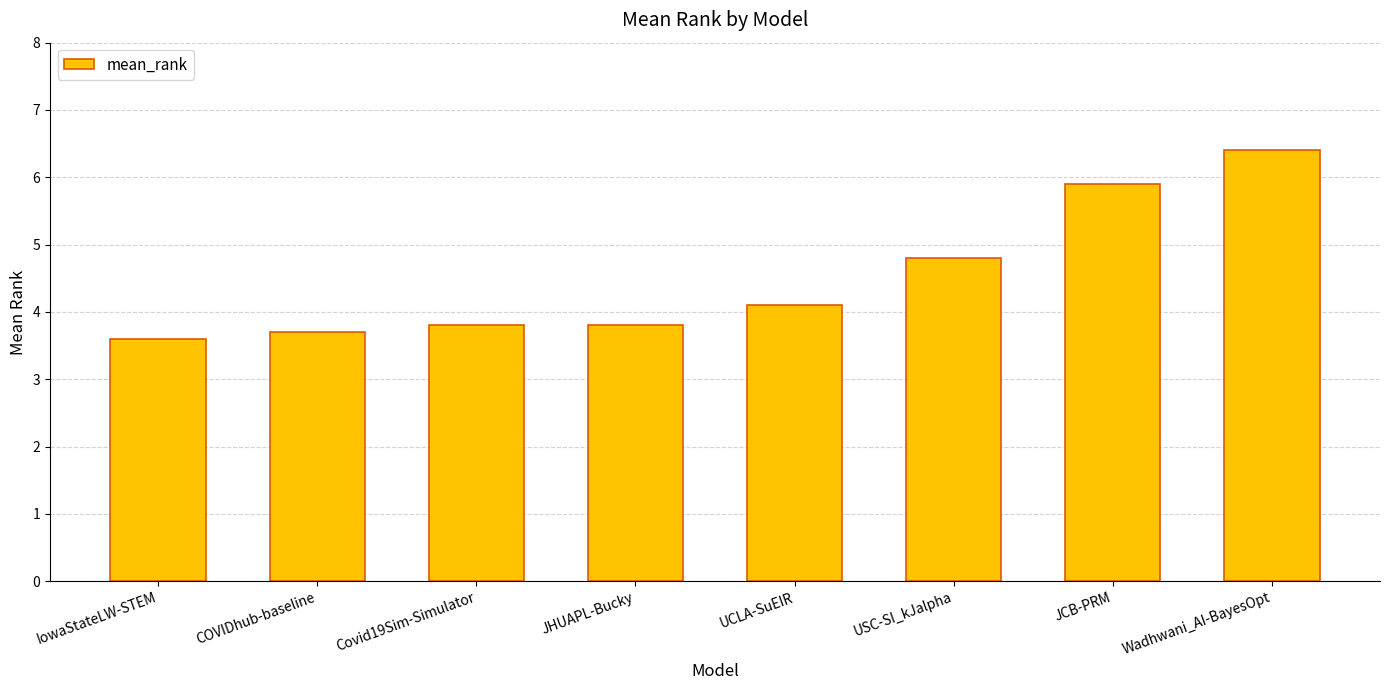

Reading left to right, what are all the values shown in this chart?

IowaStateLW-STEM=3.6	COVIDhub-baseline=3.7	Covid19Sim-Simulator=3.8	JHUAPL-Bucky=3.8	UCLA-SuEIR=4.1	USC-SI_kJalpha=4.8	JCB-PRM=5.9	Wadhwani_AI-BayesOpt=6.4